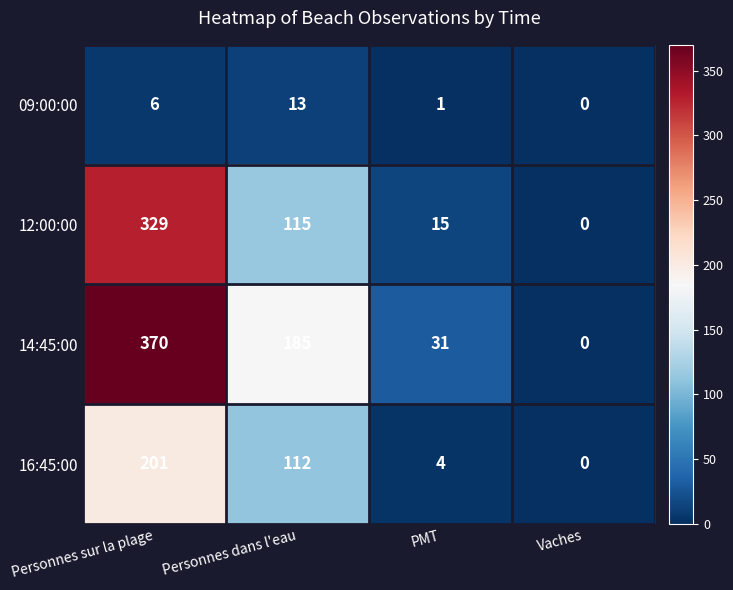

Where is 16:45:00 nearest to the value 100?

Personnes dans l'eau